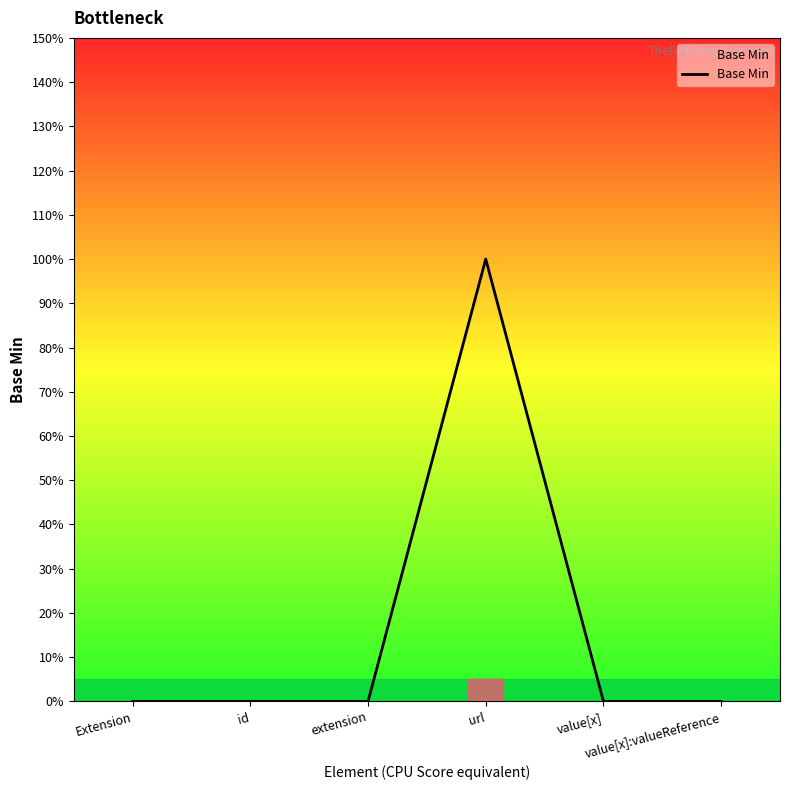

Is it true that the value at id is -1?

False